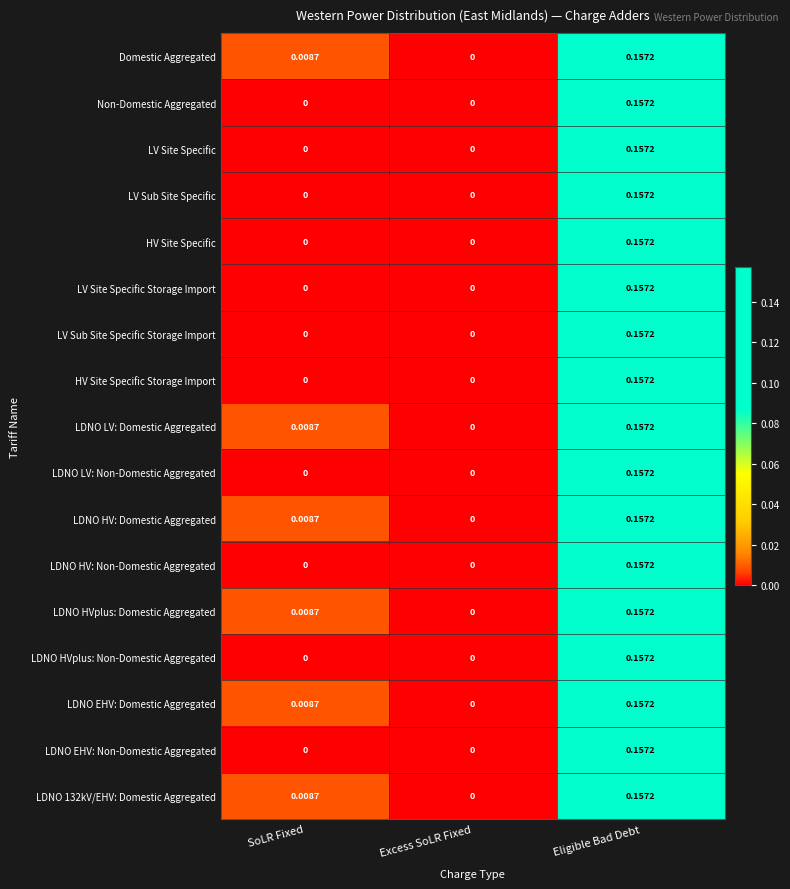

At which category is the sum across all series the highest?

Eligible Bad Debt